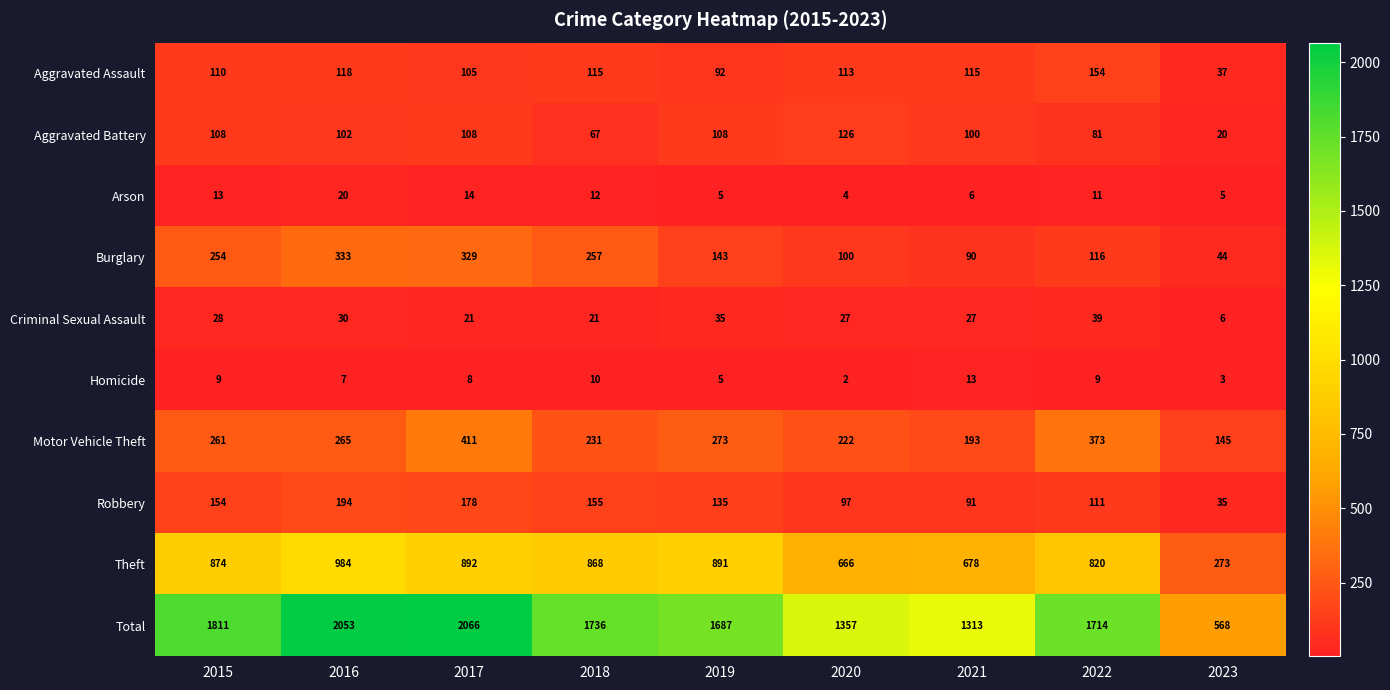

What is the spread (max minus min) of values at 2019?

1682